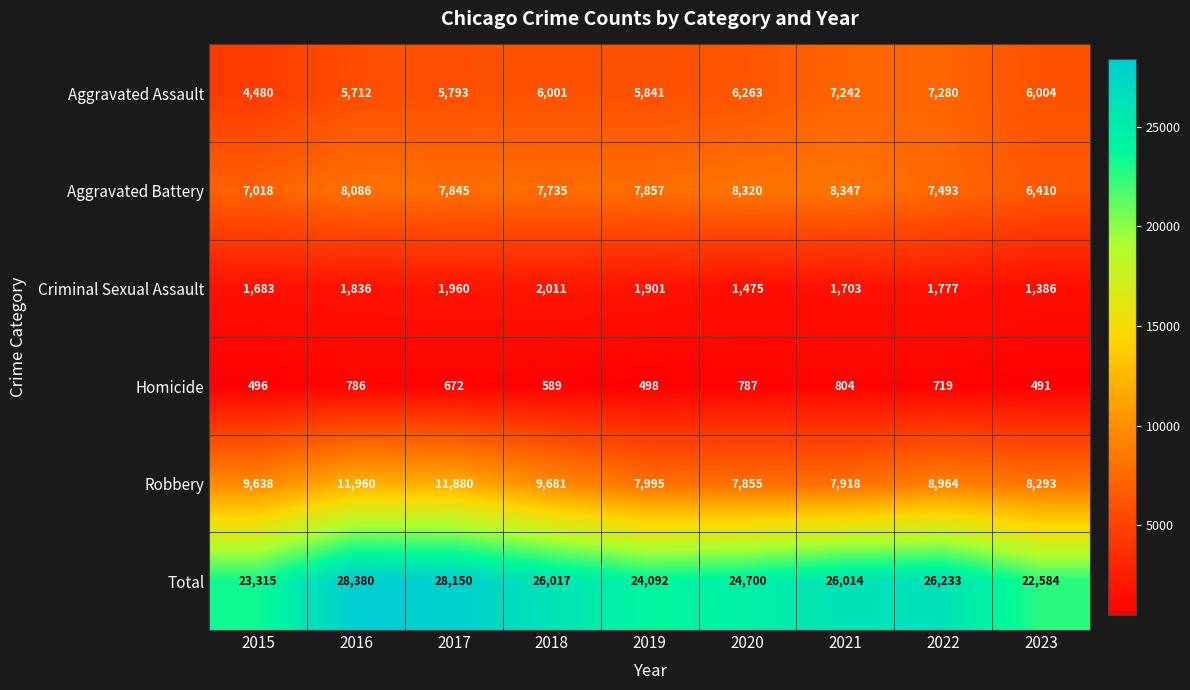

What is the average value of the Robbery series?

9354